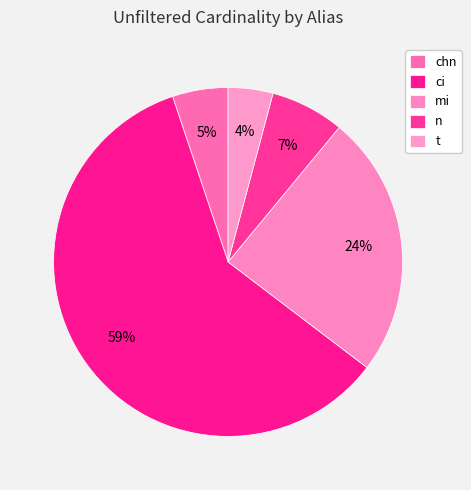

Do ci and n together represent more than half of the pie?

Yes